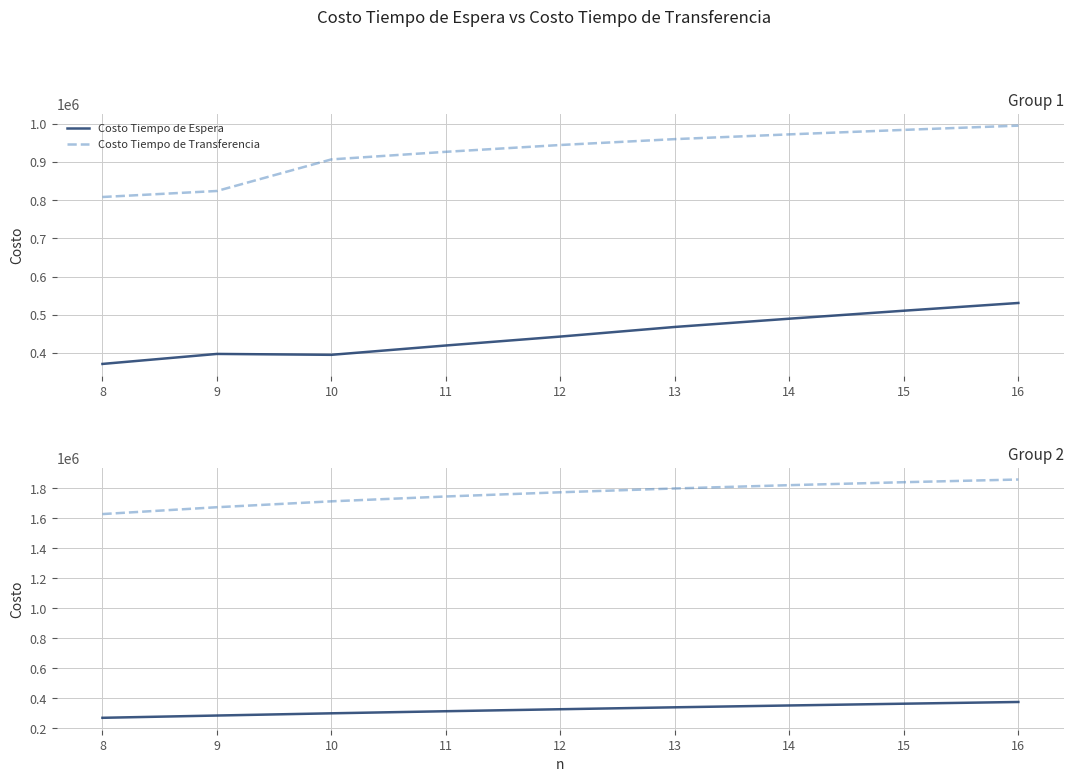

At how many categories does at least one series exceed 364167?

9